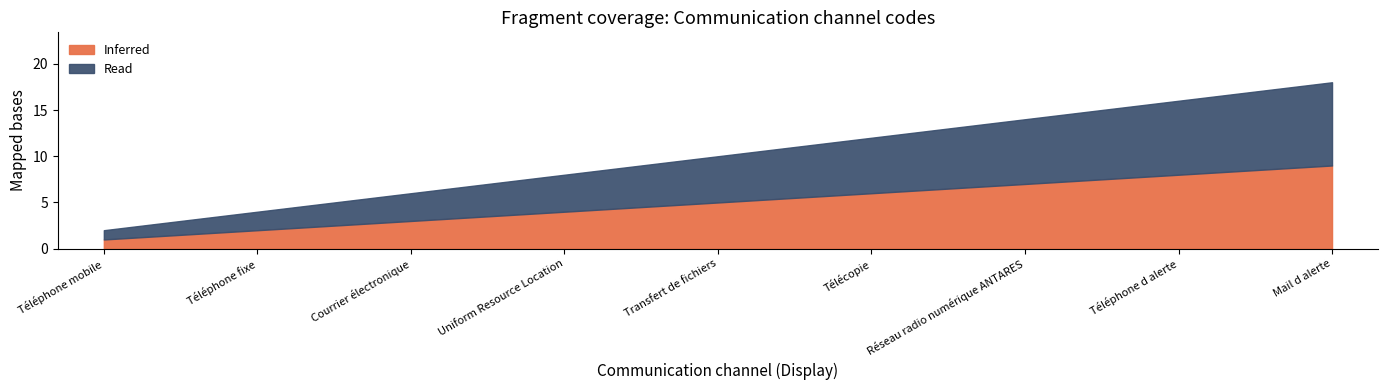

What is the value of the Read point at the 2nd from the left?

2